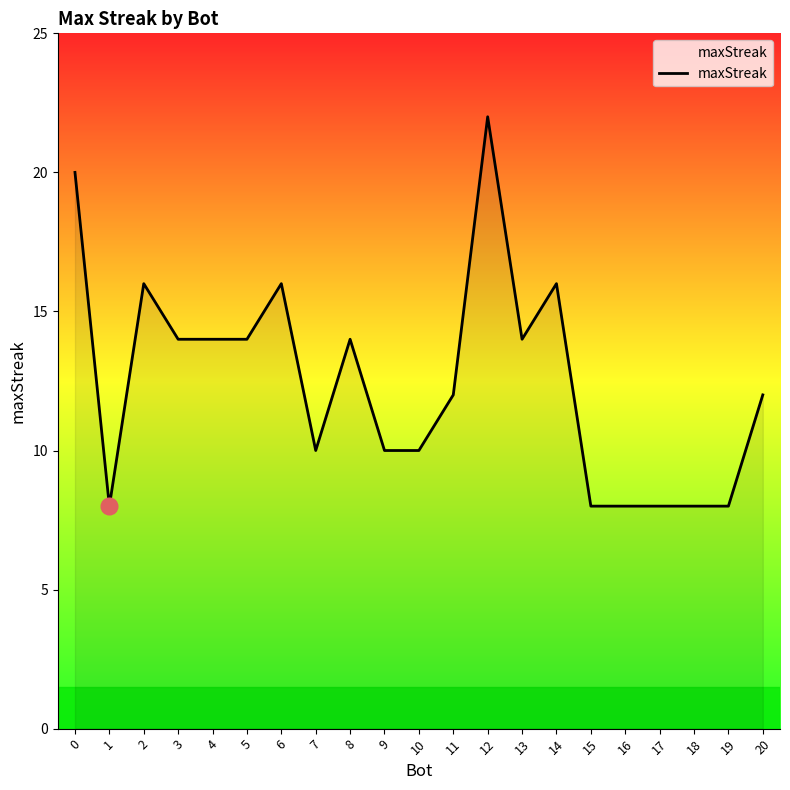

Does the chart display data point markers on the line(s)?

No